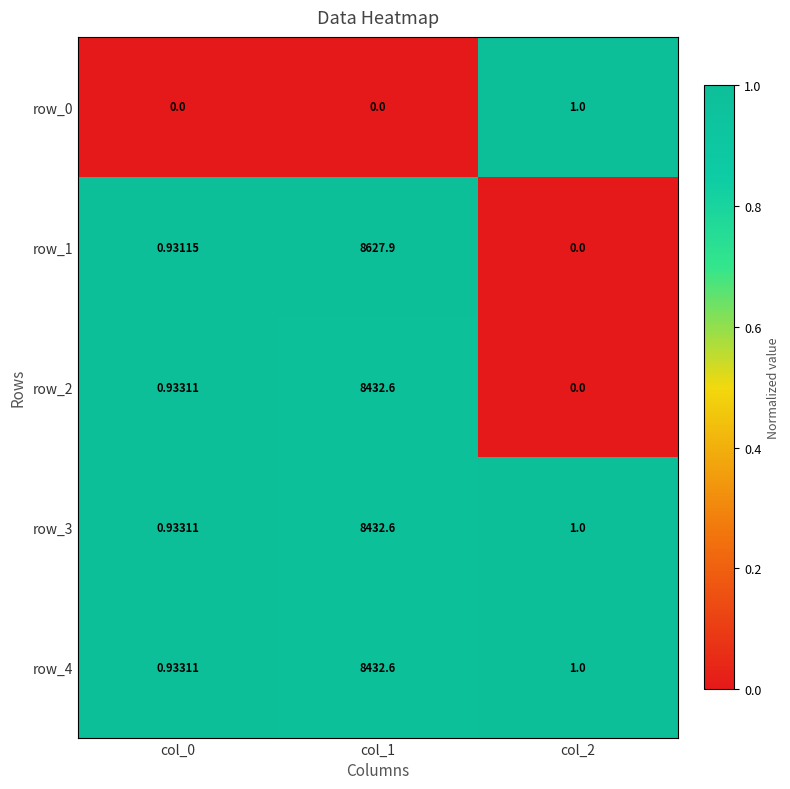

At how many categories does at least one series exceed 0?

3